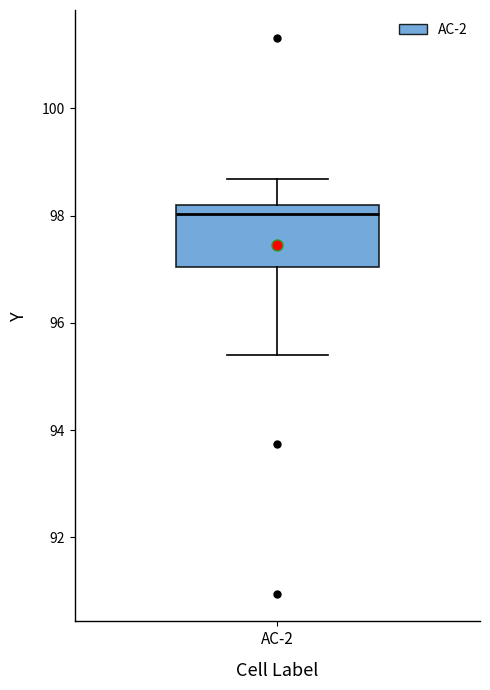

Where is the upper edge of the box for AC-2 on the y-axis? The values are not printed on the chart, so give them approximately, as read against the axis.

98.2